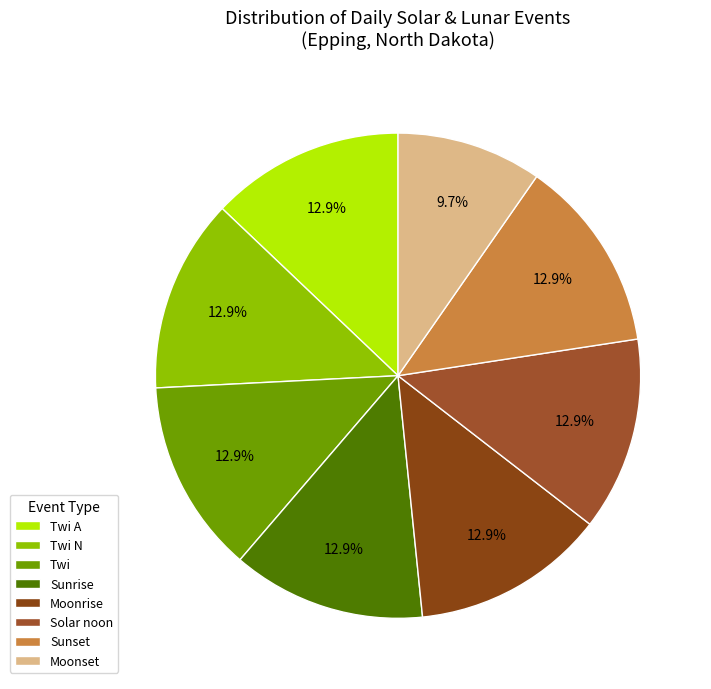

To the nearest percent, what percentage of the pie is Sunrise?

13%